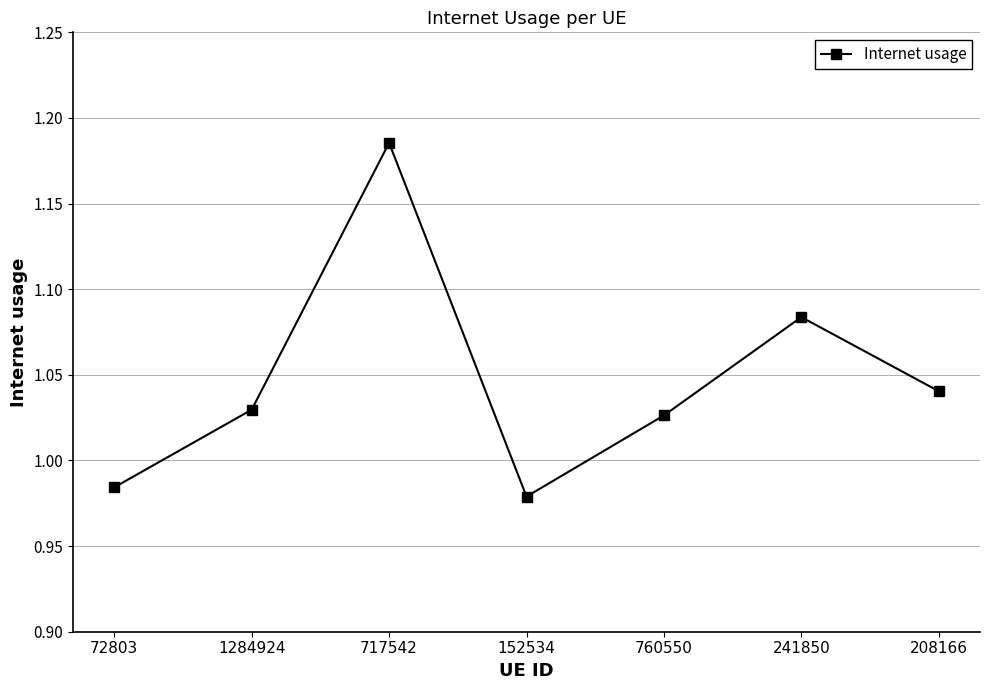

True or false: the data has more than 2 interior local peaks.

False